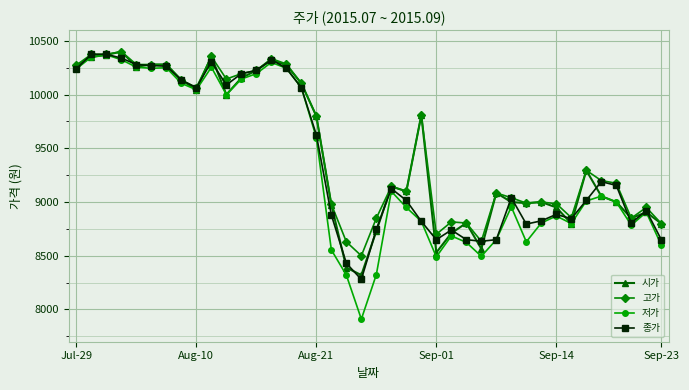

What is the lowest value of the 고가 series?

8500